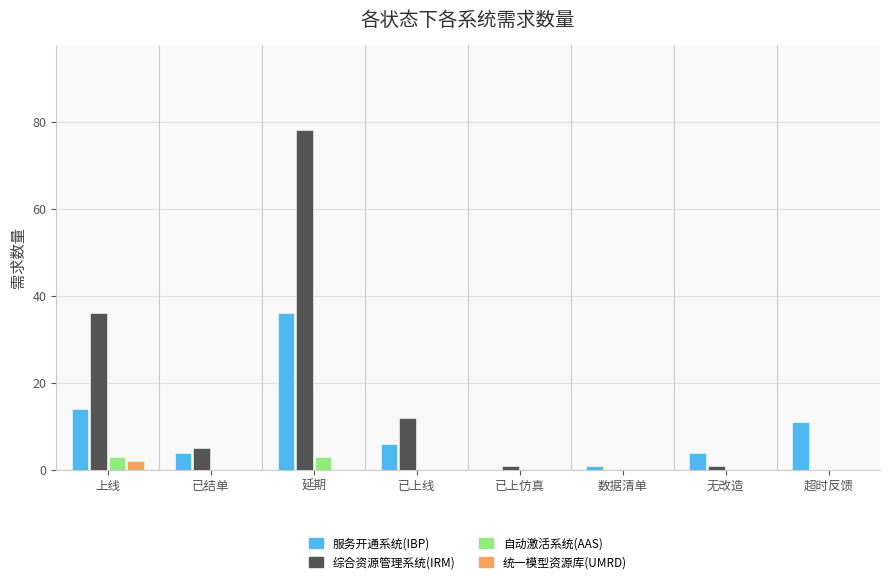

At which category is the sum across all series the highest?

延期